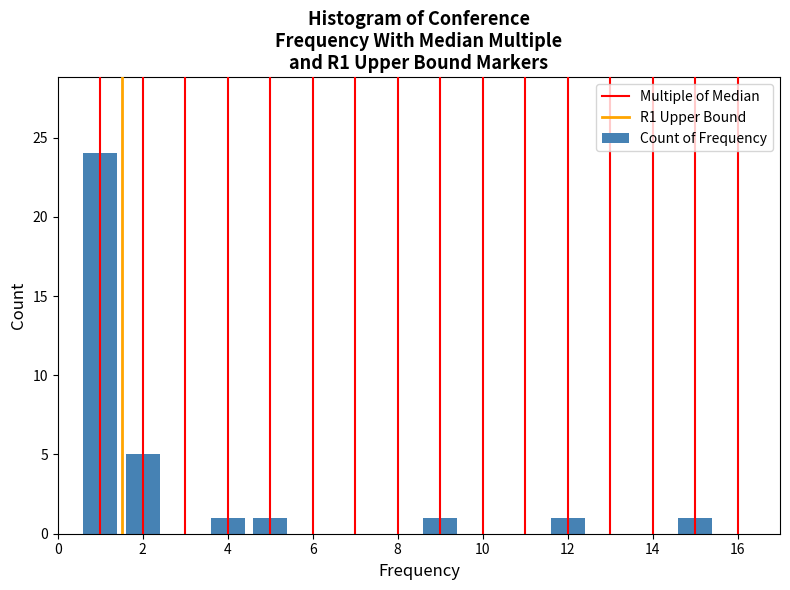

Which range on the x-axis has the tallest bar?

0.5 to 1.5